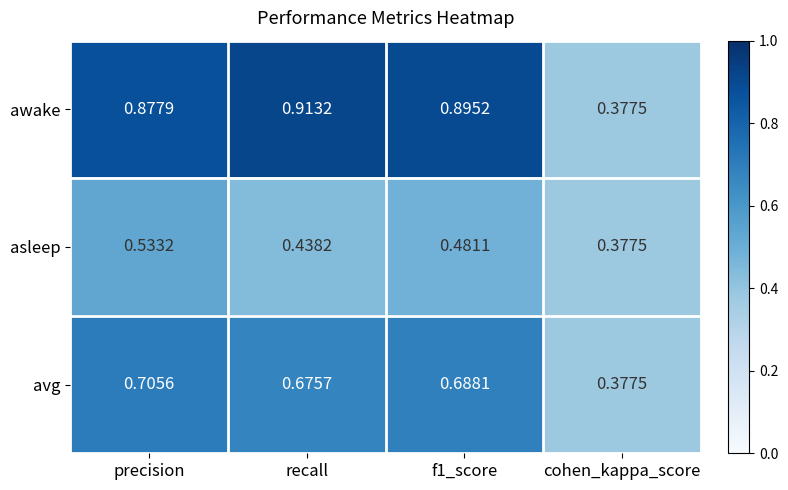

At which label is avg closest to 0?

cohen_kappa_score